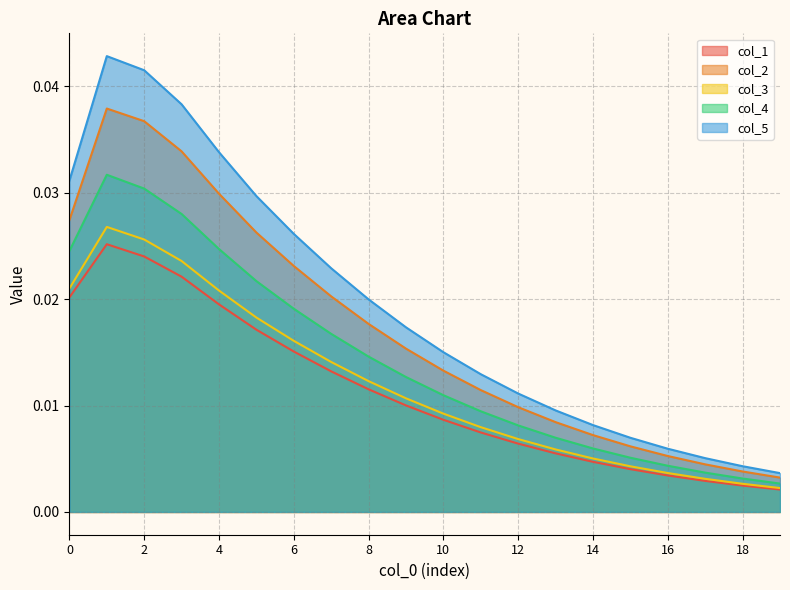

The col_2 series shows 0.0 at 1. True or false?

True